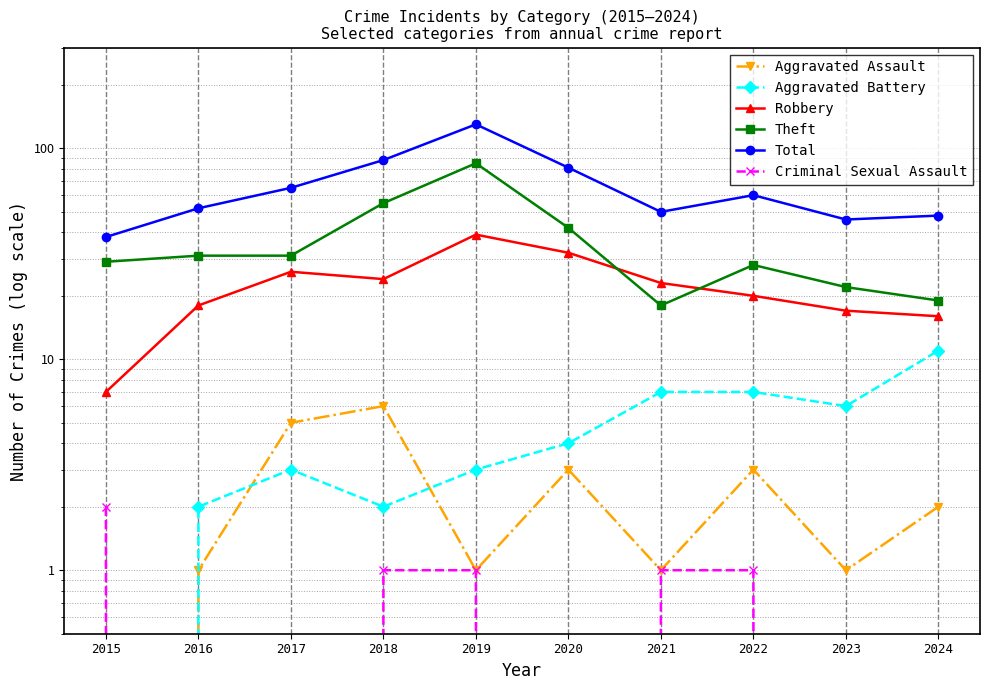

At which category is the sum across all series the highest?

2019